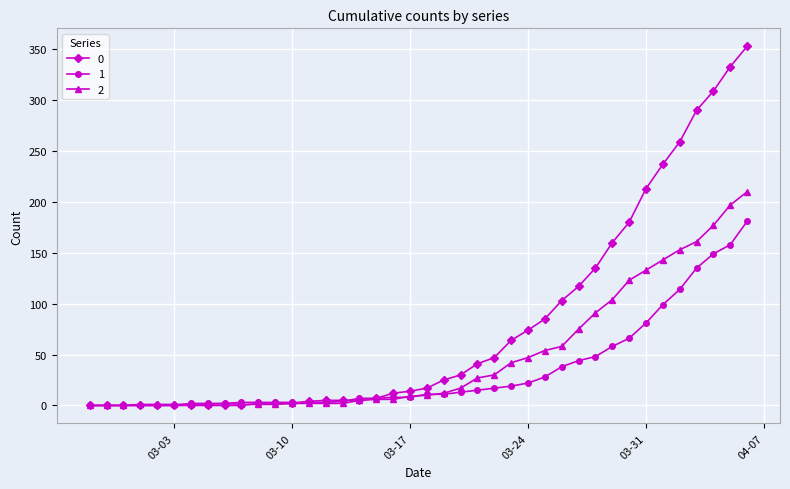

List the series in order of their overall mean, highest first.

0, 2, 1